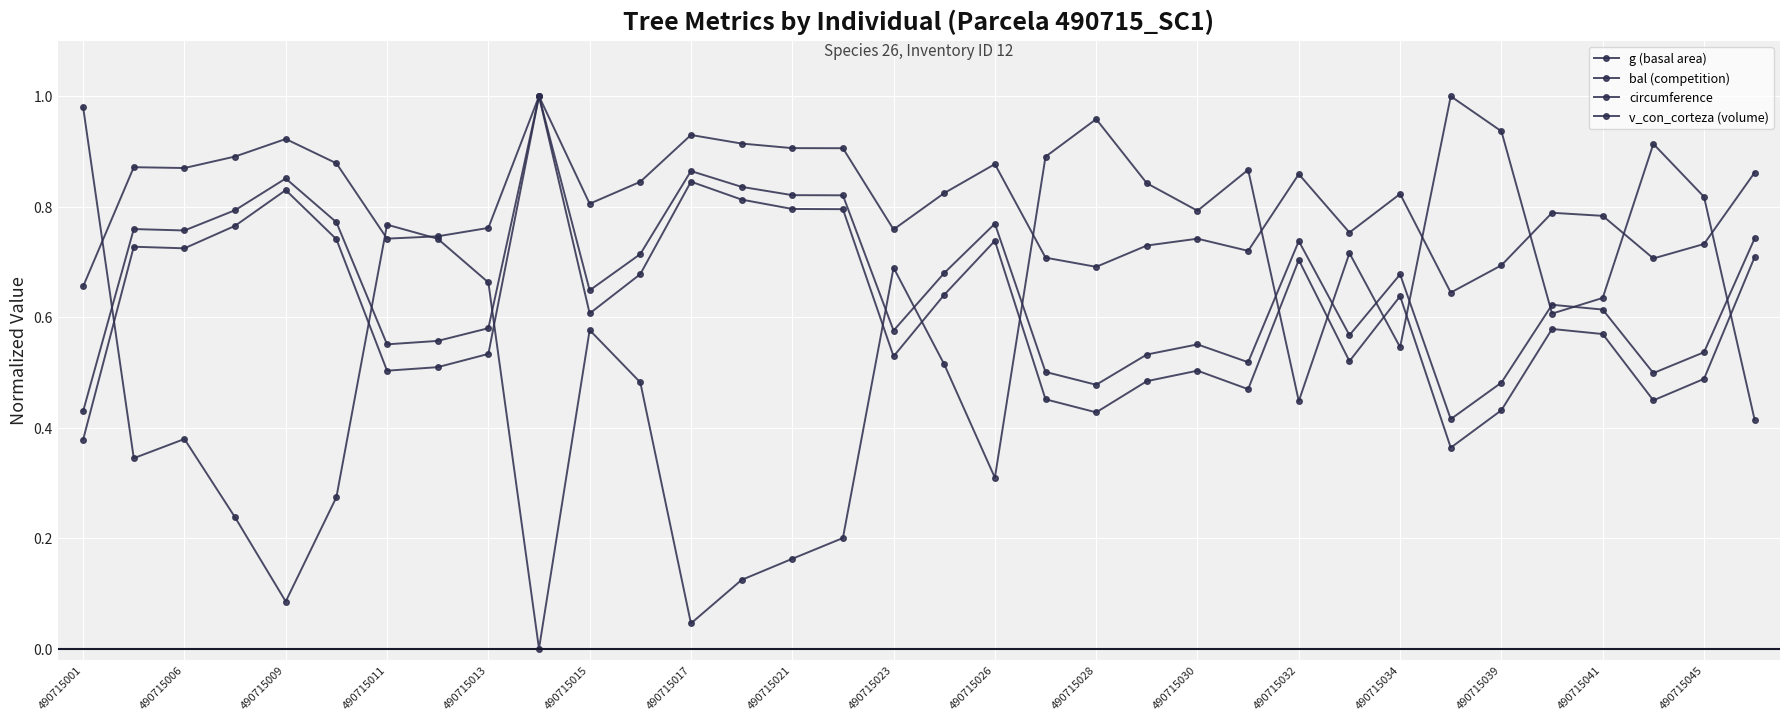

What is the minimum value for v_con_corteza (volume)?

0.4